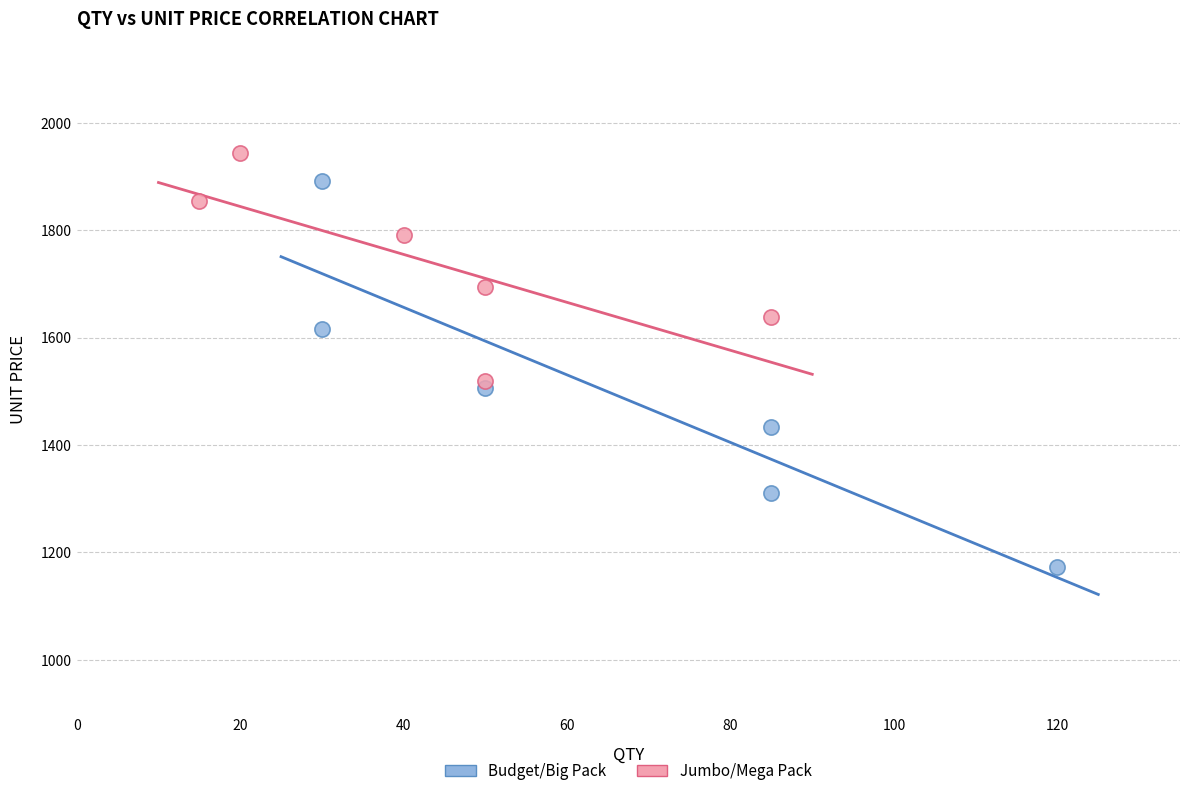

Which series has the widest spread of Y values?

Budget/Big Pack